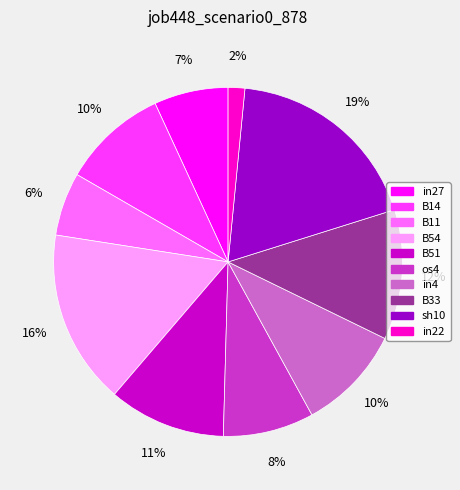

How many segments does this pie chart have?

10